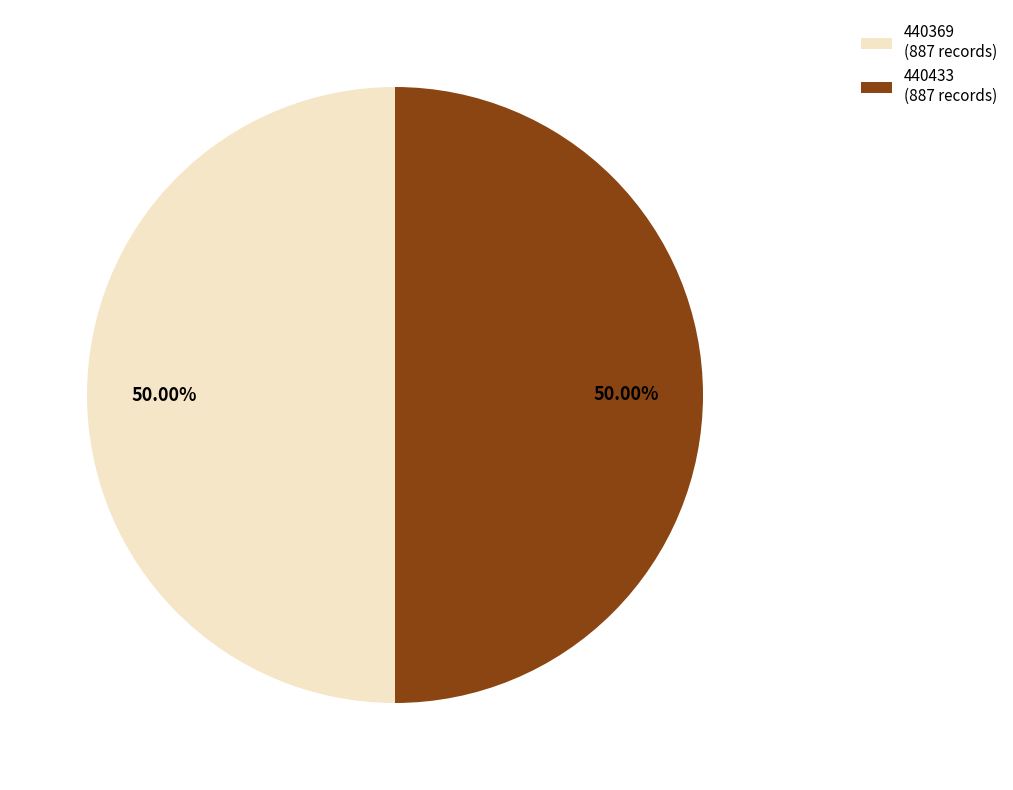

To the nearest percent, what is the combined percentage of 440369 and 440433?

100%